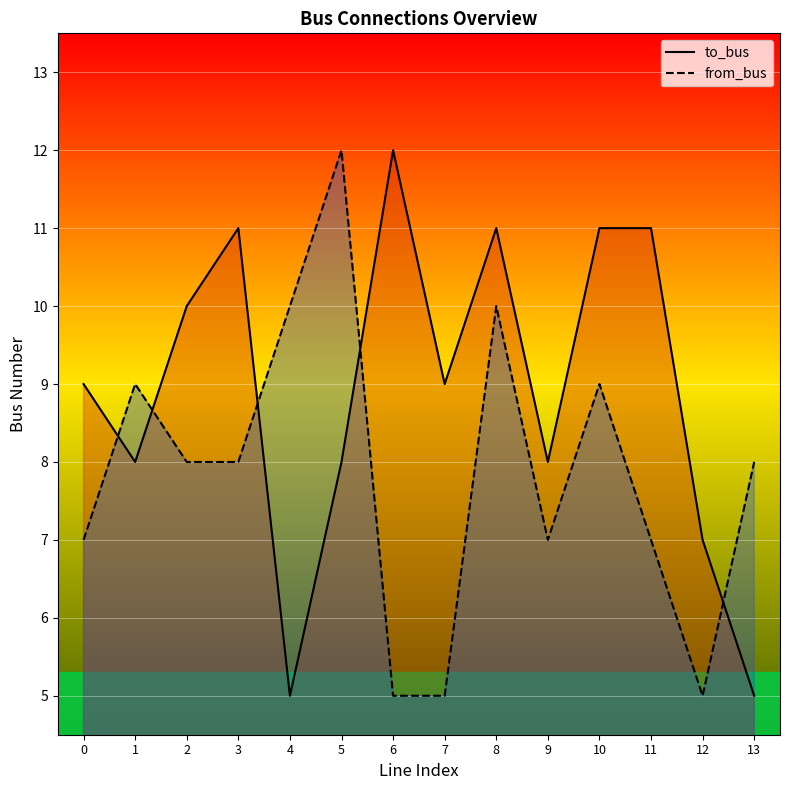

Between which two adjacent categories do to_bus and from_bus first intersect?

0 and 1